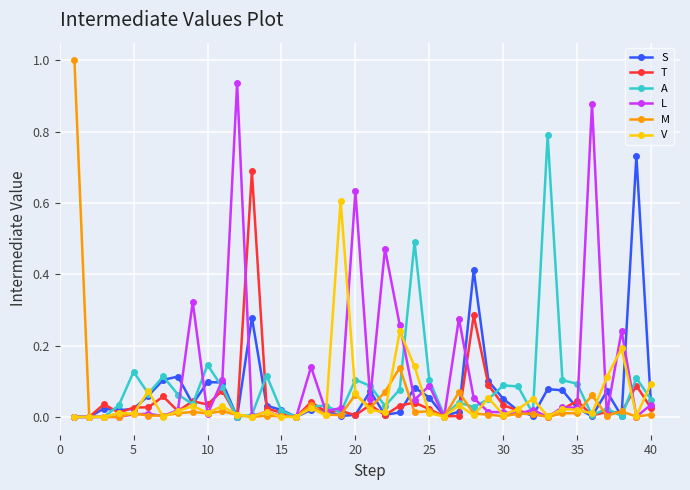

How many series are shown in this chart?

6